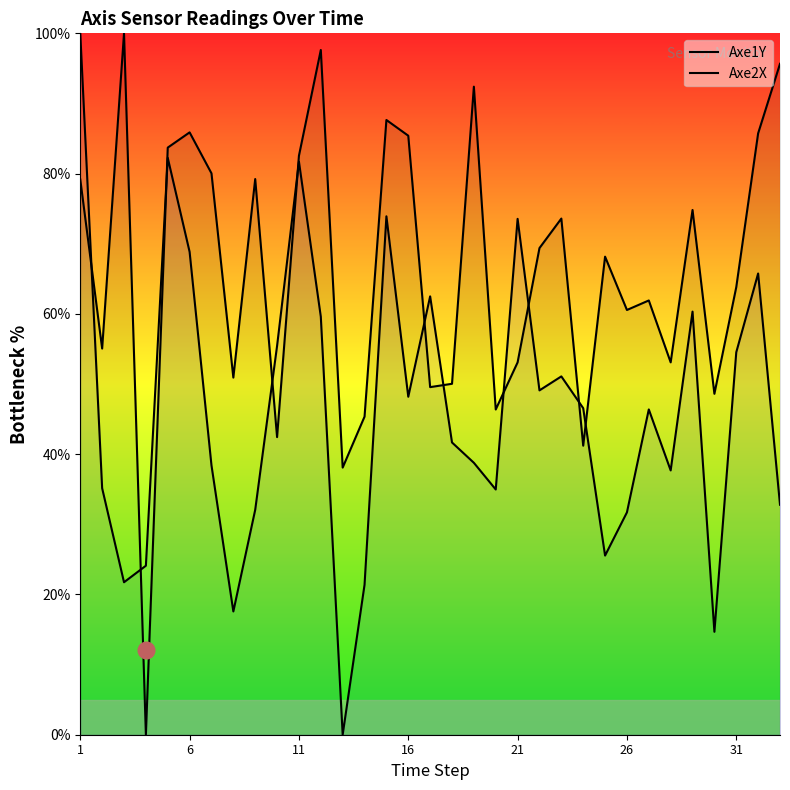

Is it true that Axe1Y equals 115.4 at 14?

False